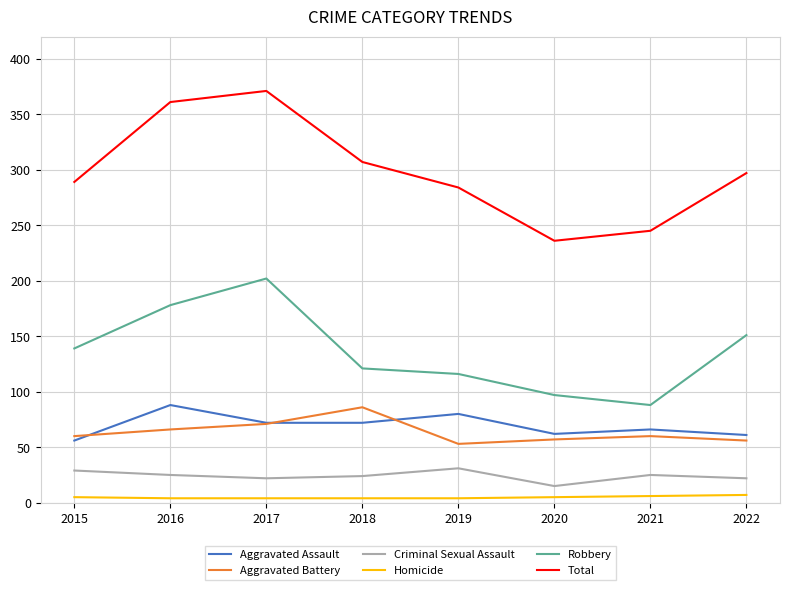

The value of Criminal Sexual Assault at 2015 is 29. True or false?

True